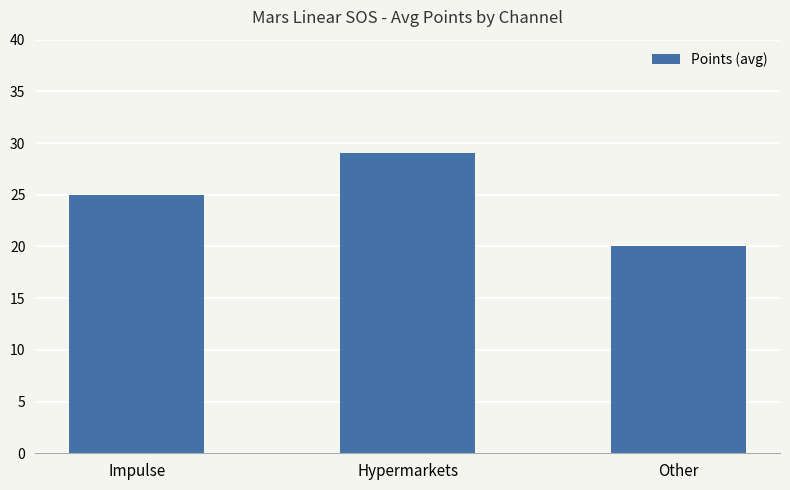

What is the difference between the maximum and second lowest values?

4